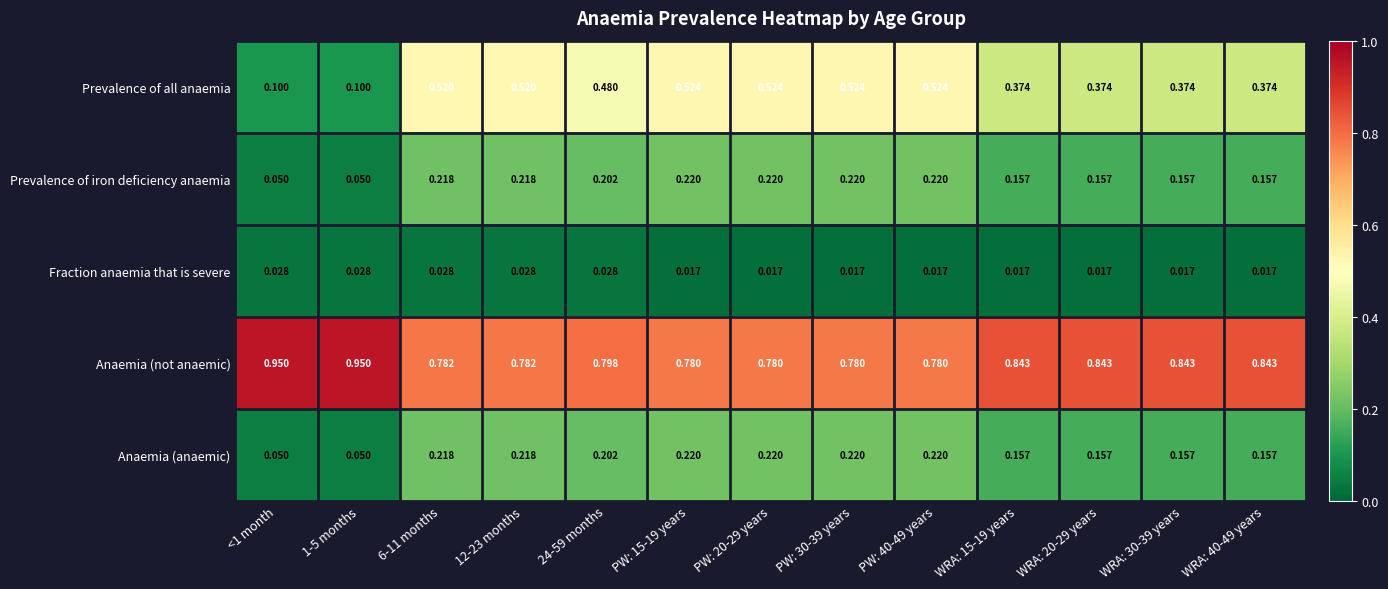

Is the value of Anaemia (not anaemic) at <1 month greater than the value of Prevalence of all anaemia at 12-23 months?

Yes